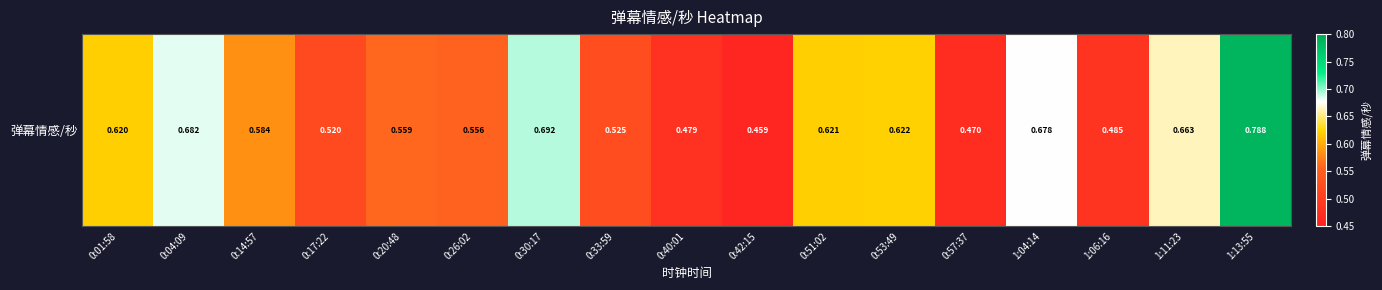

What is the change in value from 0:40:01 to 0:53:49?

+0.1